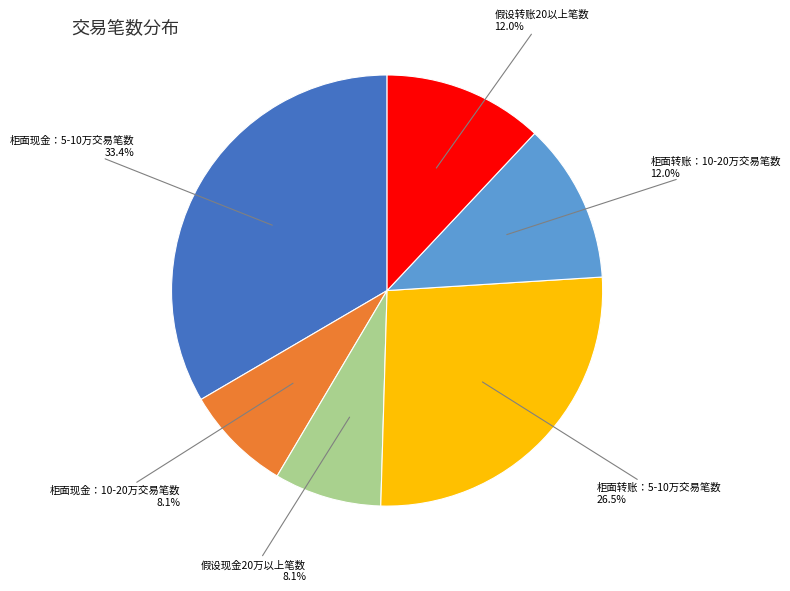

Does any single category account for the majority?

No